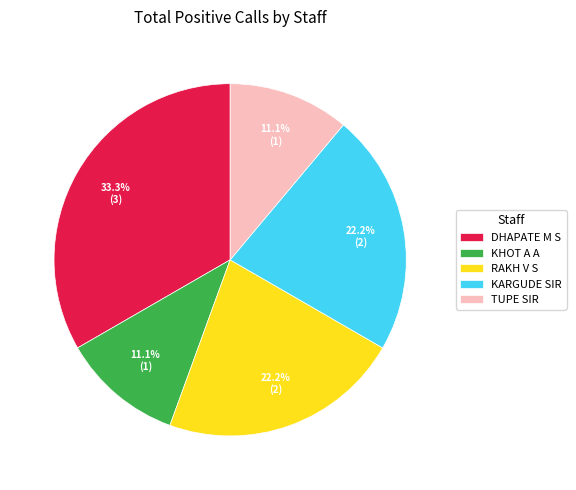

Combined, do DHAPATE M S and RAKH V S account for over 50%?

Yes